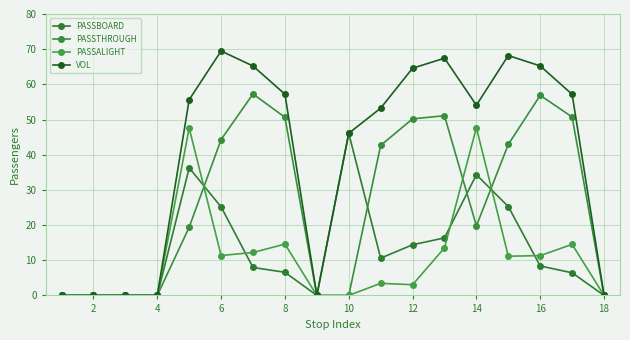

How many distinct data groups are displayed?

4